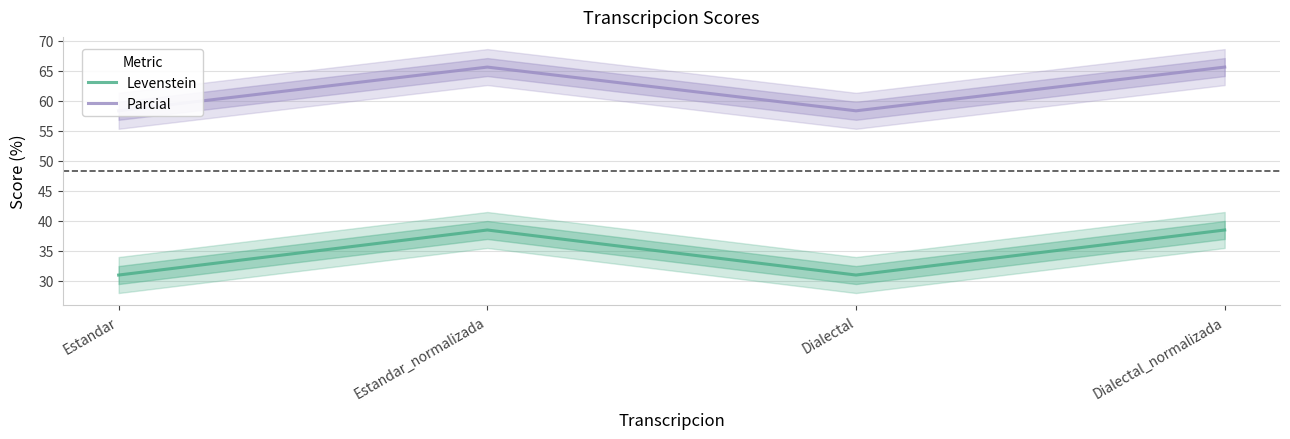

How many interior local peaks does the Levenstein series have?

1